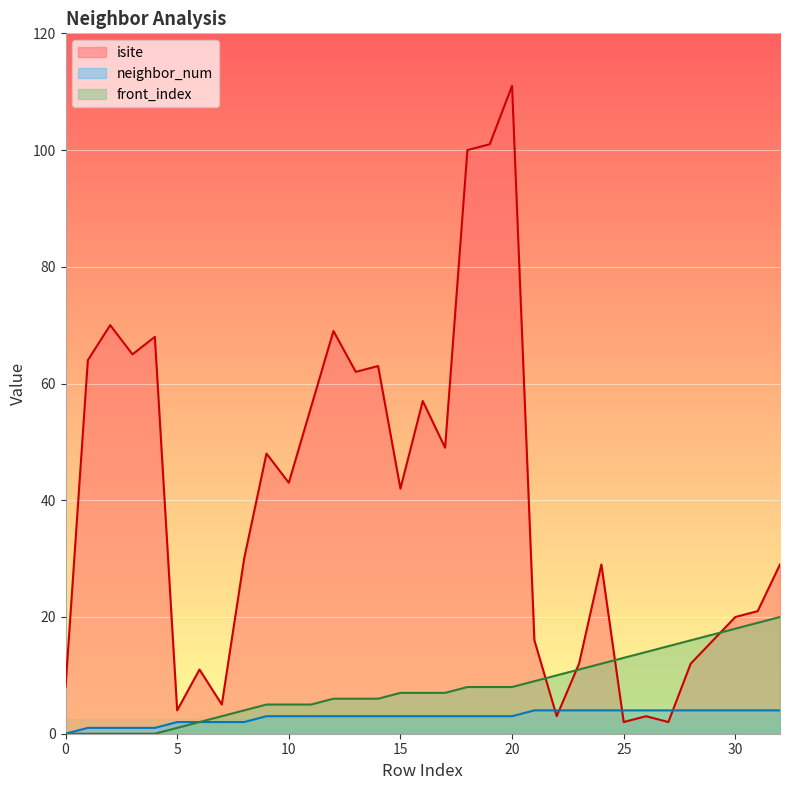

Which has a higher value, 24 or 17?

17